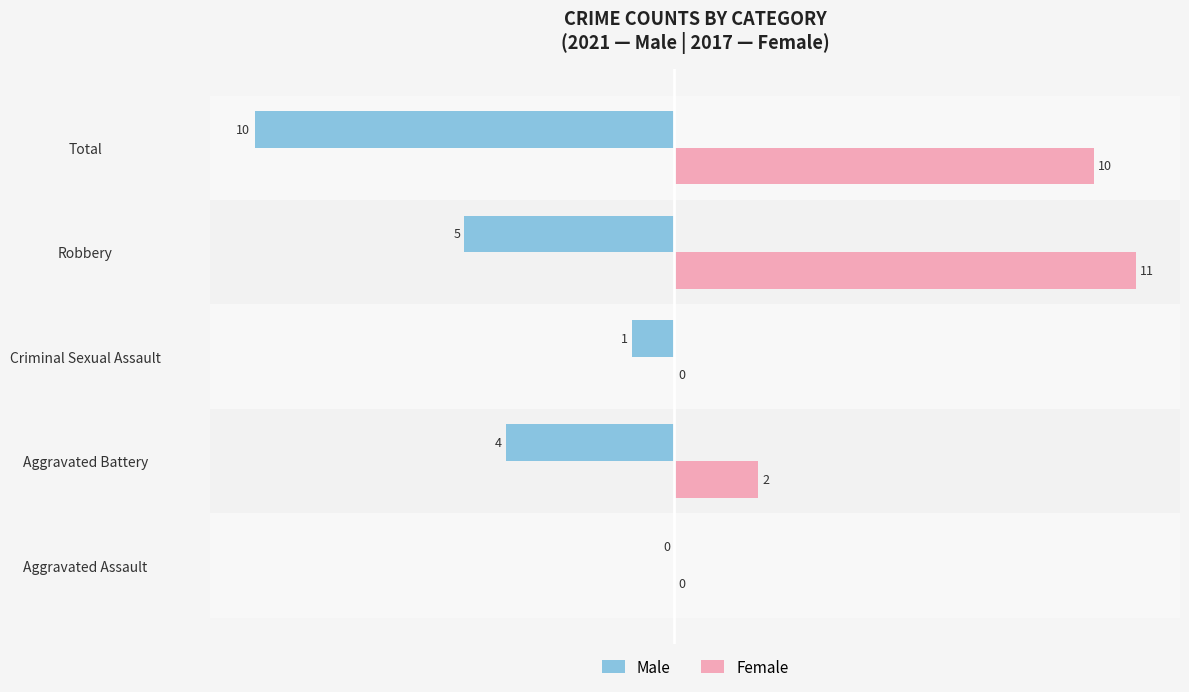

The Female series shows 20 at Robbery. True or false?

False